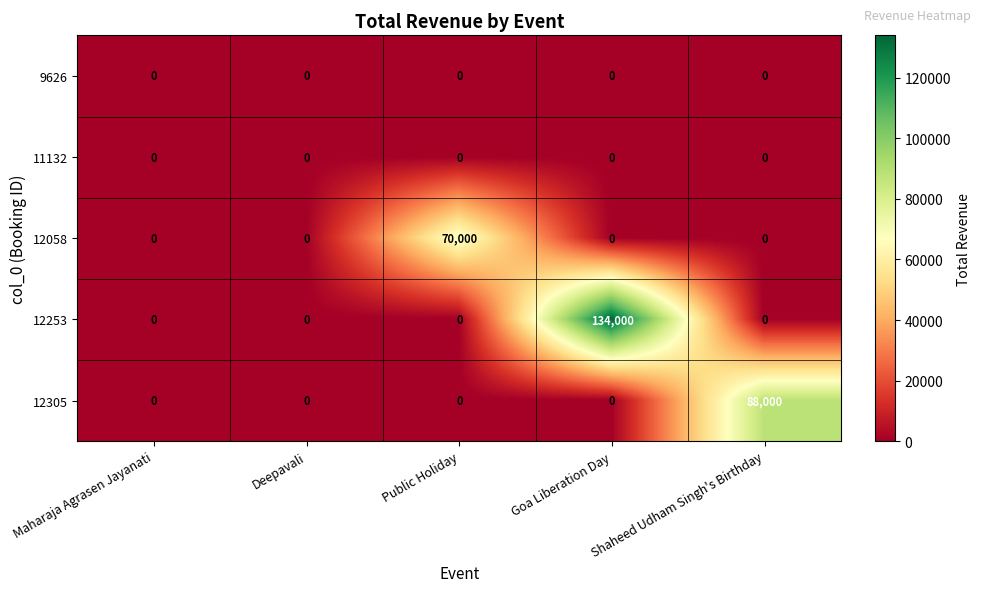

Which series changed the most between Deepavali and Public Holiday?

12058